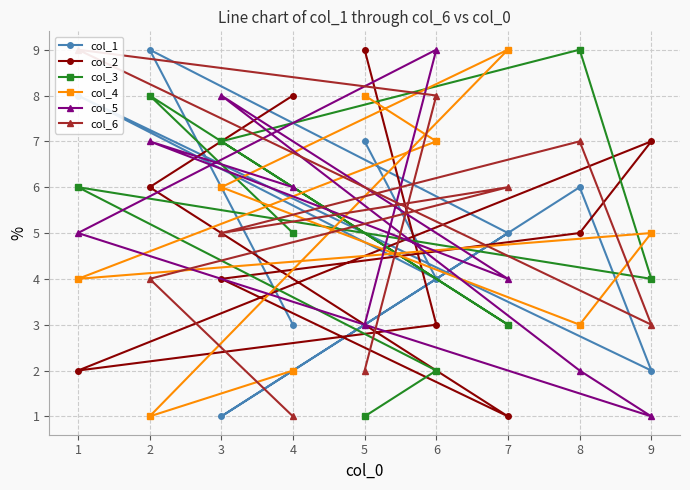

What is the difference between the maximum and minimum values in the col_3 series?

8